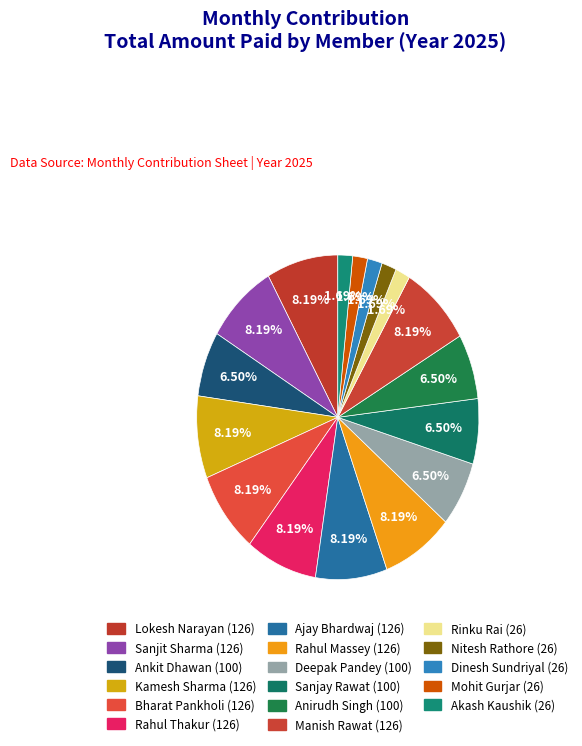

Which has a higher value, Kamesh Sharma or Rahul Thakur?

Kamesh Sharma